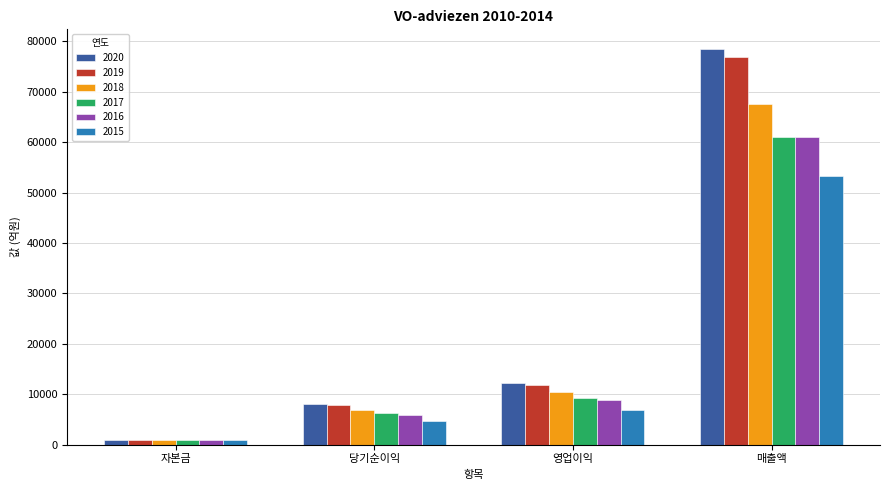

What is the label of the 3rd bar from the left?

영업이익